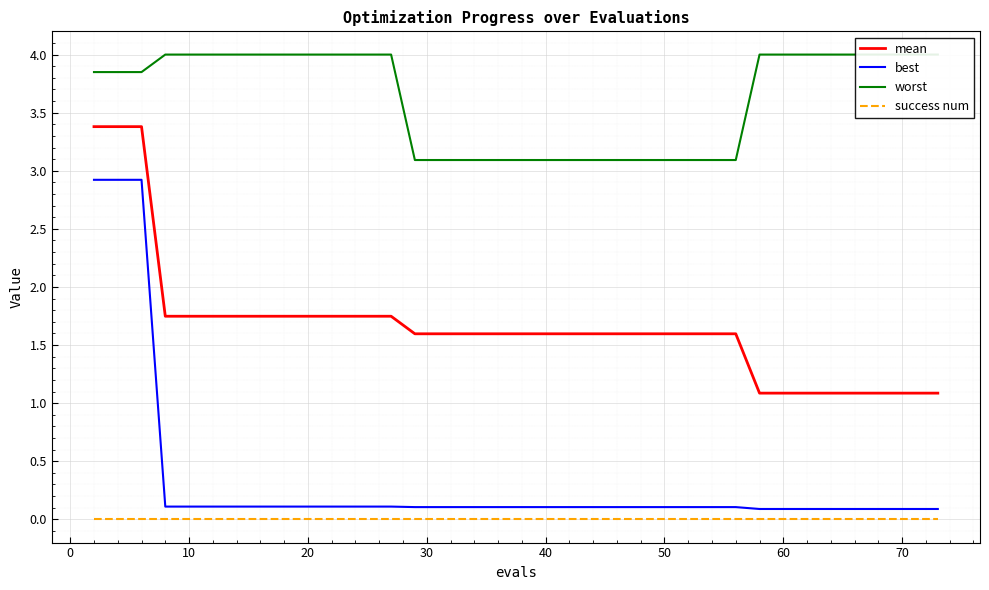

How many lines are shown in the chart?

4